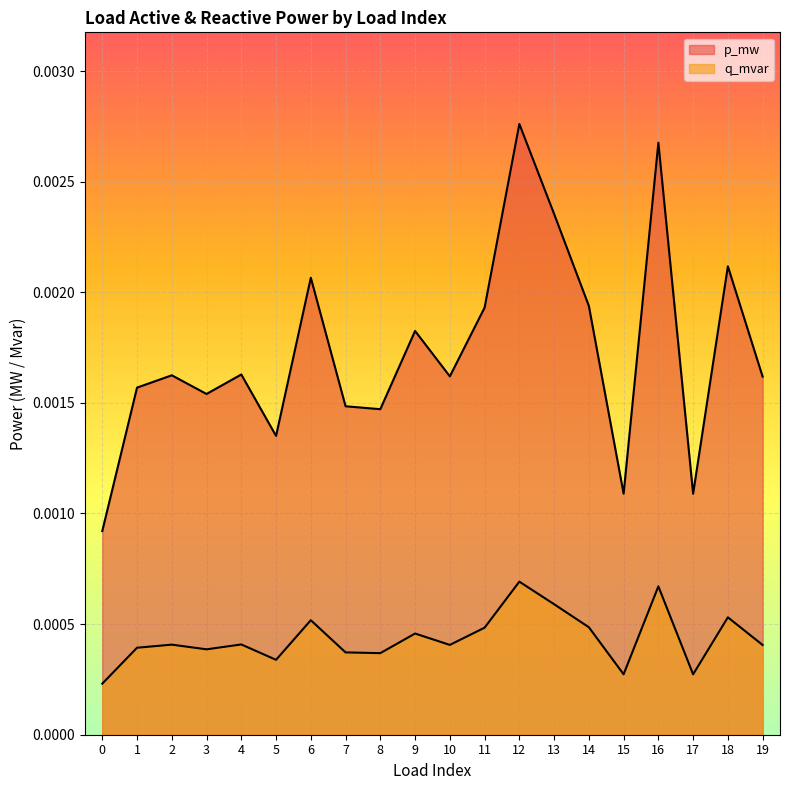

Rank the series by their average value, from lowest to highest.

q_mvar, p_mw